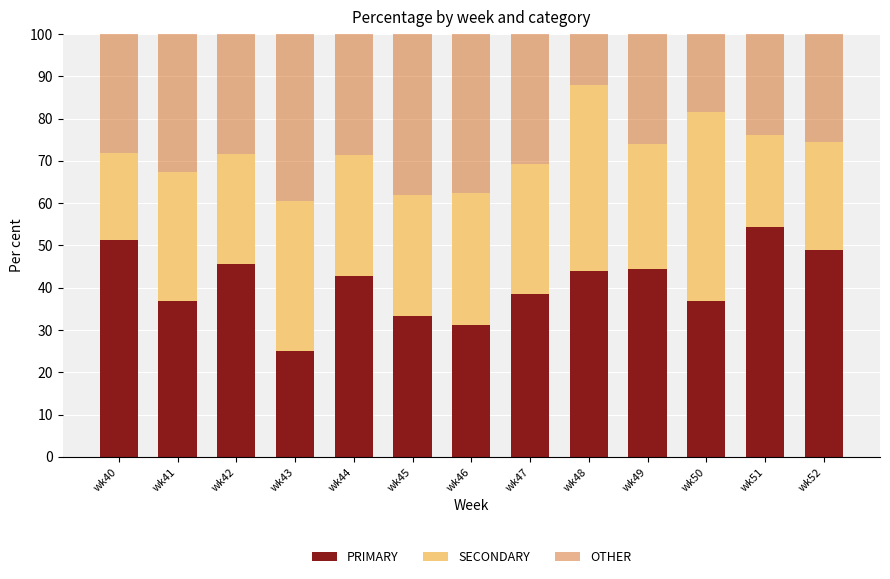

What is the total value across all series at wk46?

100.0